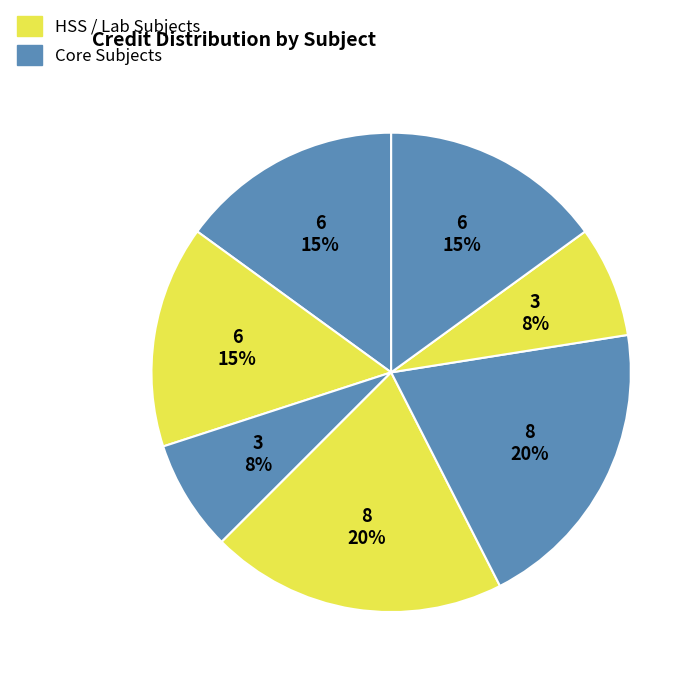

To the nearest percent, what is the difference between the largest and smallest slice percentages?

12%